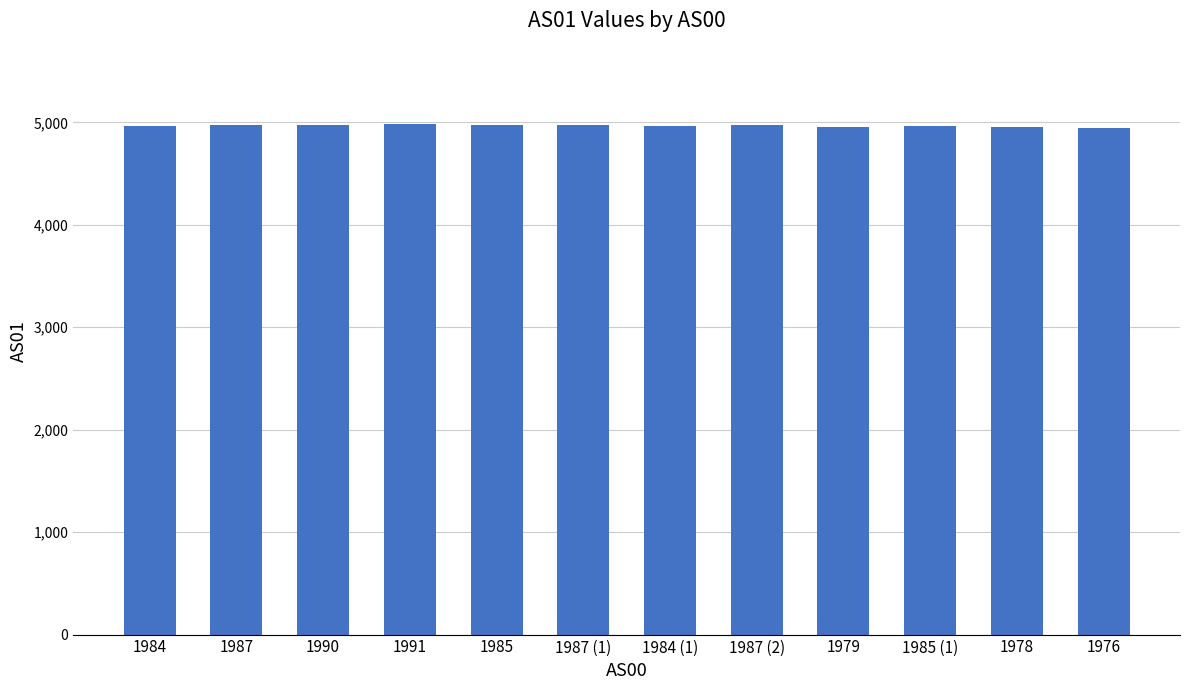

What is the sum of all values?

59594